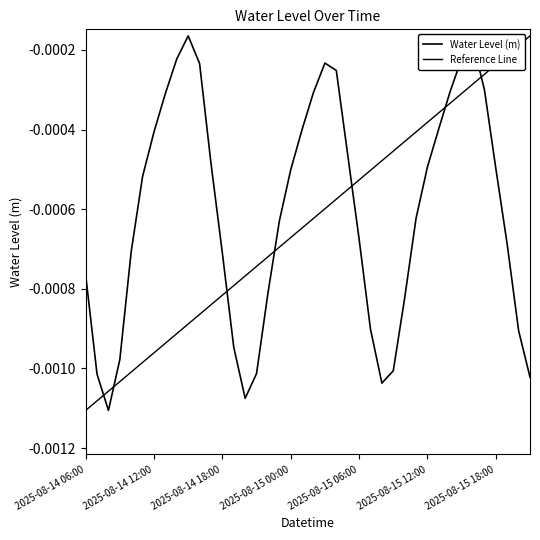

True or false: the data shows -0.0 at 2025-08-14 18:00.

False